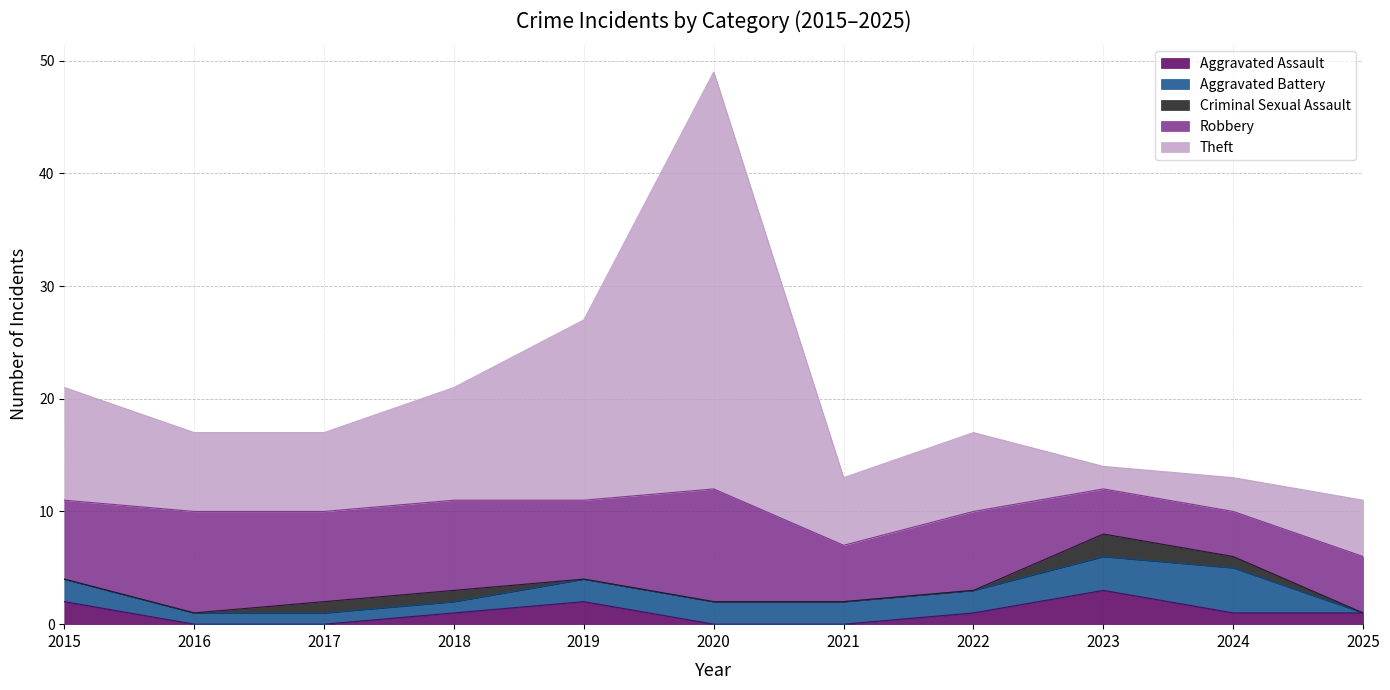

True or false: Criminal Sexual Assault and Aggravated Battery cross at least once.

False